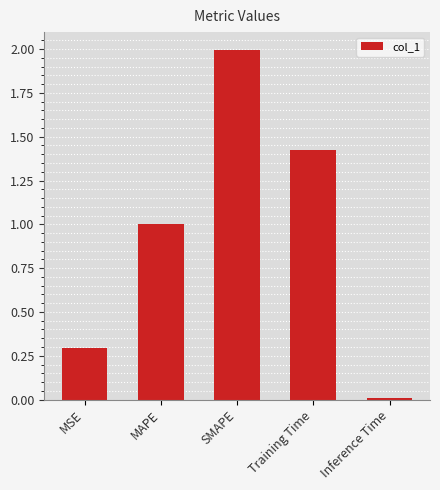

What is the average value?

0.9